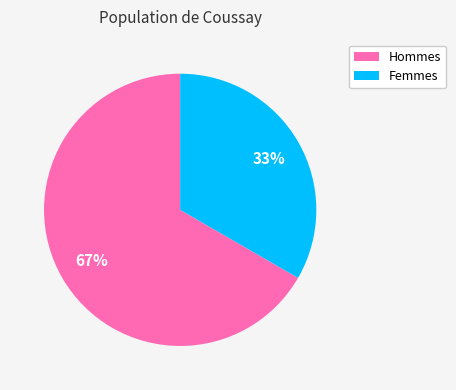

How many segments does this pie chart have?

2